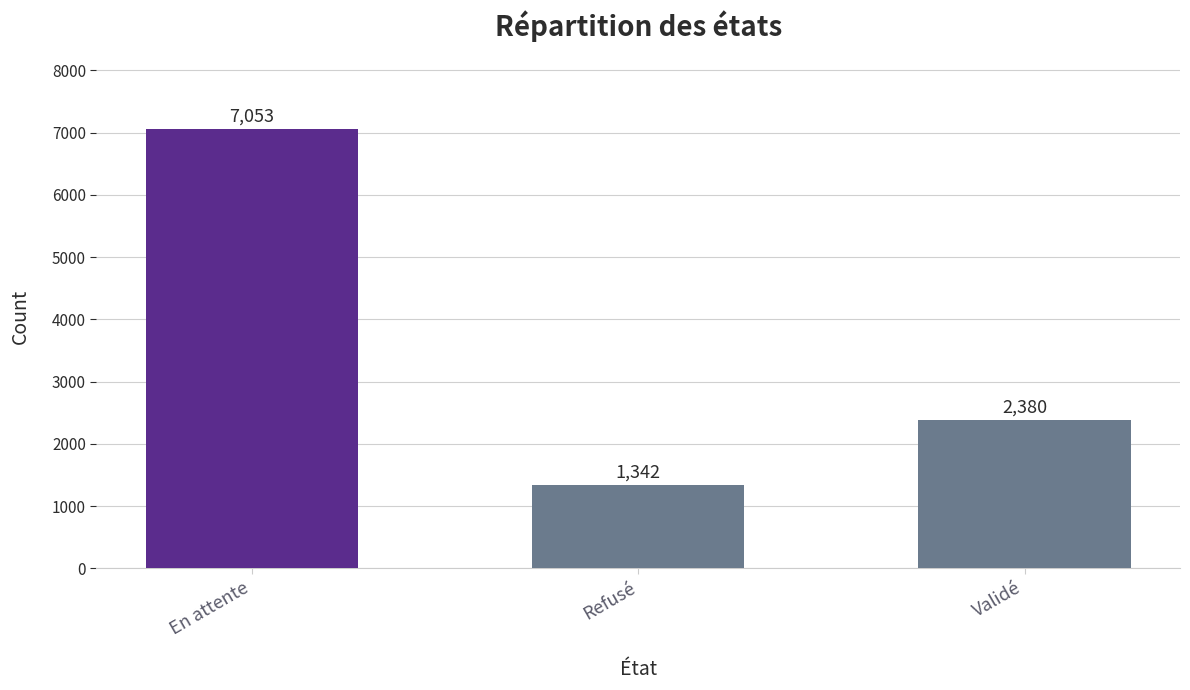

What is the ratio of the value at Validé to the value at En attente?

0.3